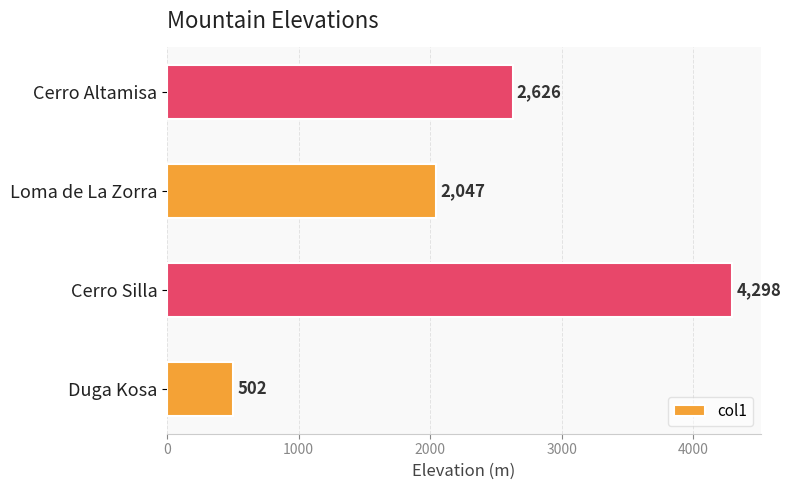

List the labels in order of value, smallest first.

Duga Kosa, Loma de La Zorra, Cerro Altamisa, Cerro Silla